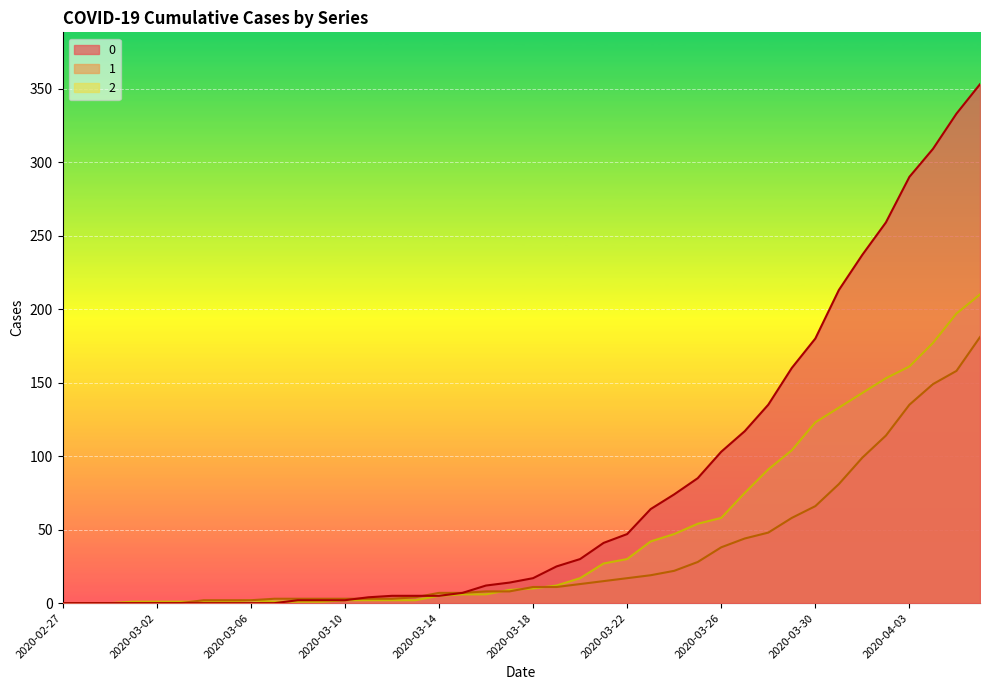

What are all the series names shown in the legend?

0, 1, 2